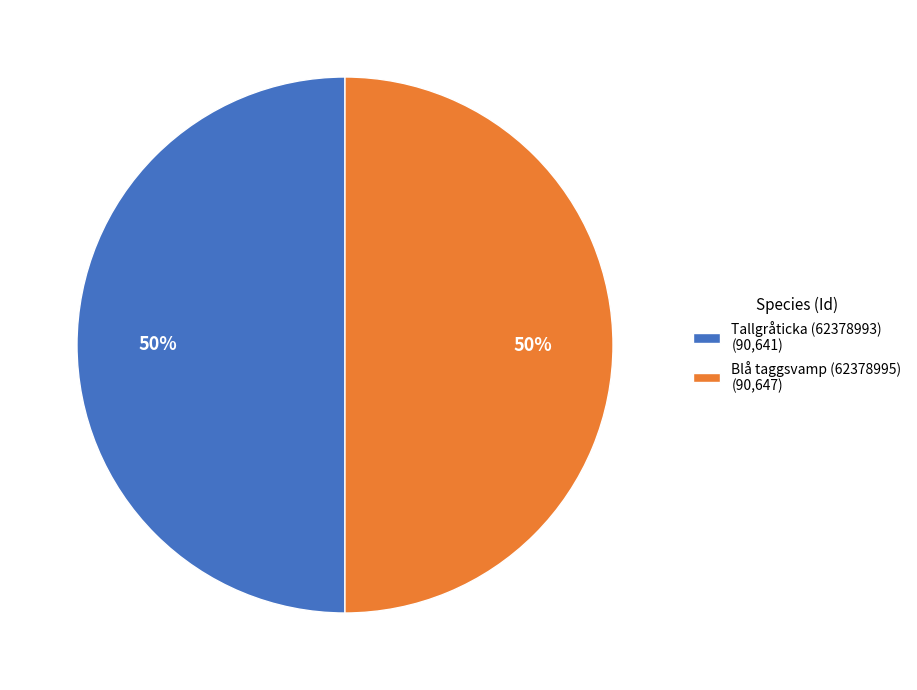

What is the ratio of the value at Tallgråticka (62378993) to the value at Blå taggsvamp (62378995)?

1.0